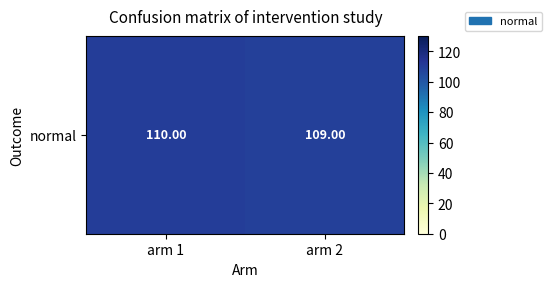

What is the greatest value displayed?

110